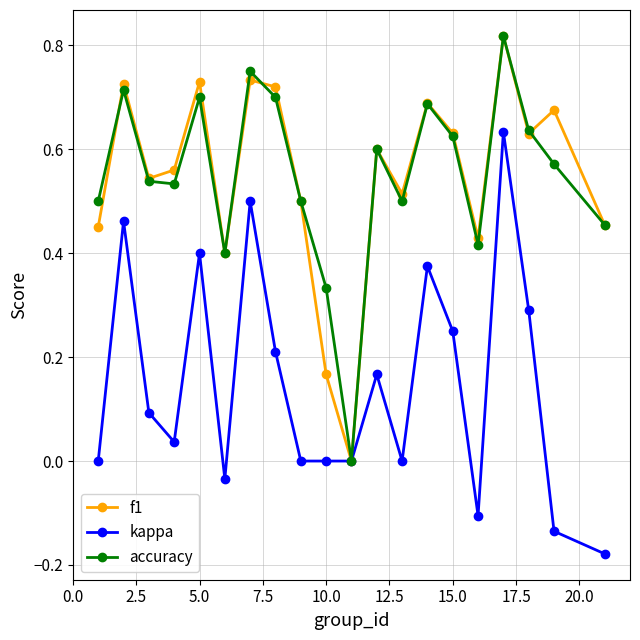

True or false: kappa has more than 2 points higher than both neighbors.

True